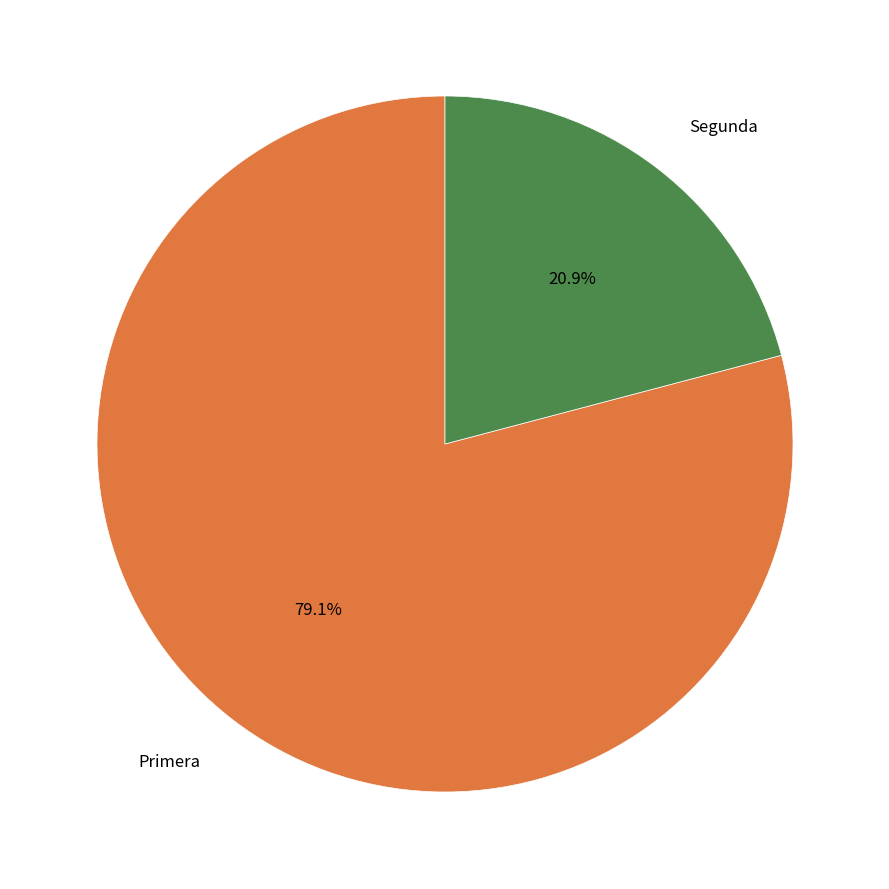

Which slice is the largest?

Primera